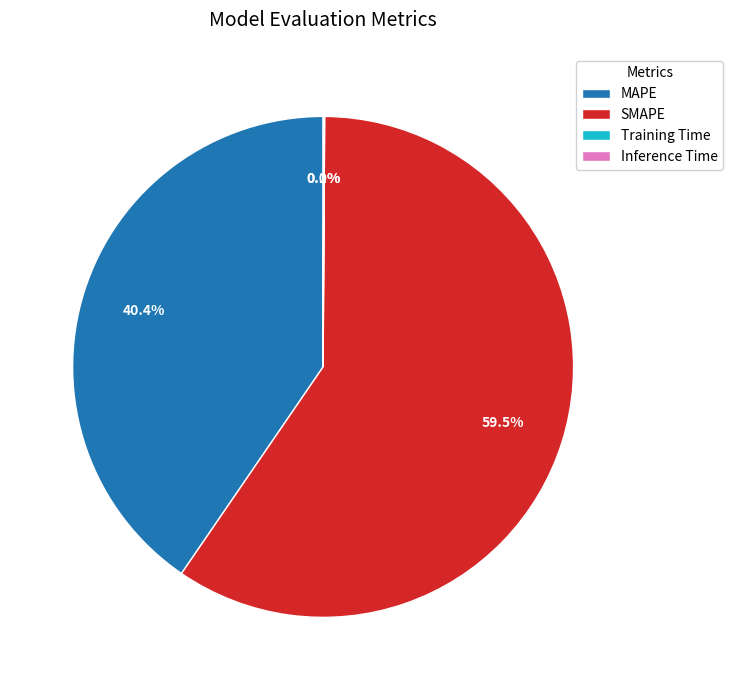

What is the majority slice?

SMAPE